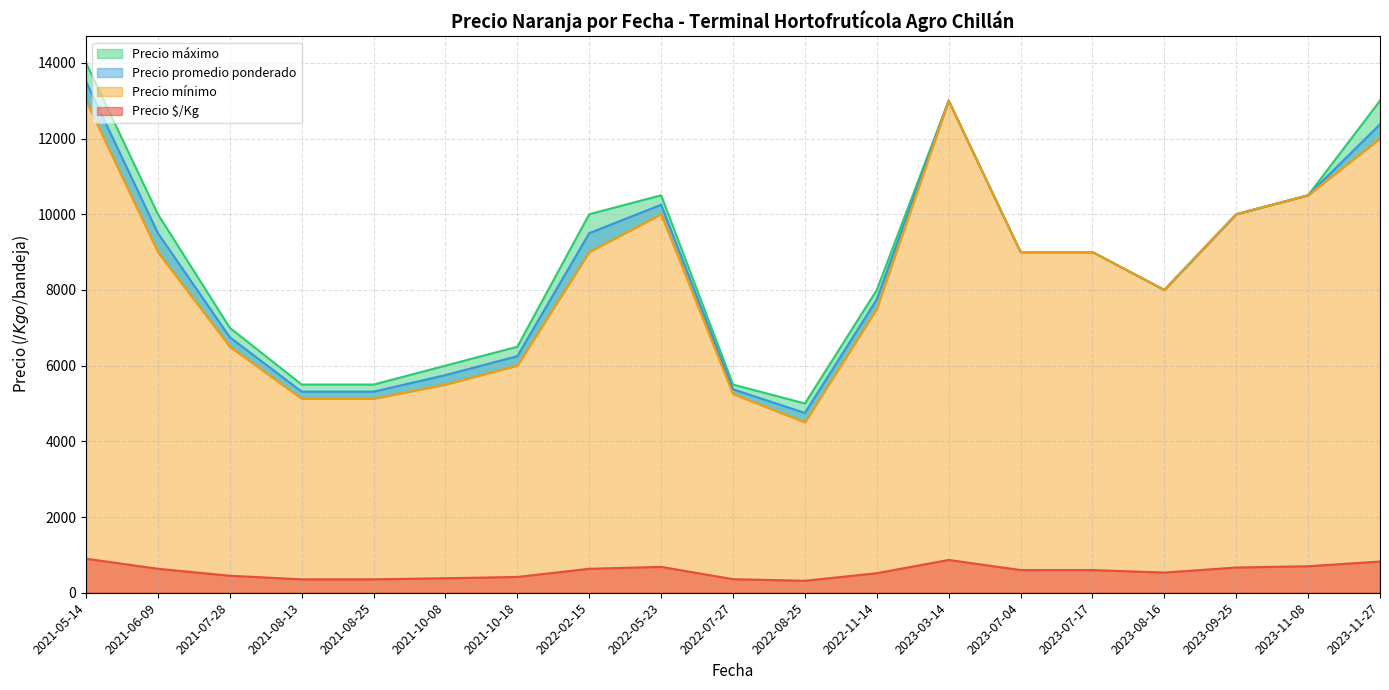

Which series changed the most between 2021-08-13 and 2023-11-08?

Precio mínimo